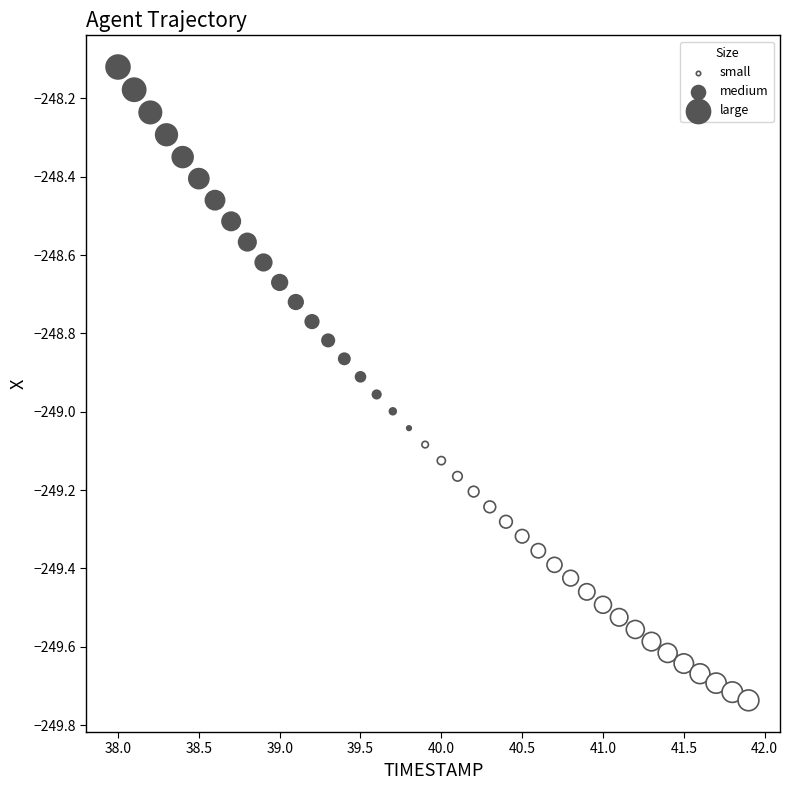

What is the range of X values (max minus min)?

3.9